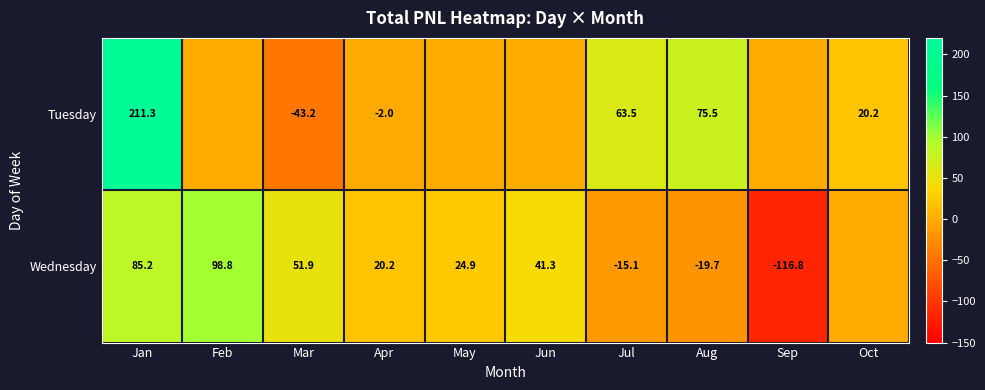

At Mar, list the series in order from smallest to largest.

Tuesday, Wednesday